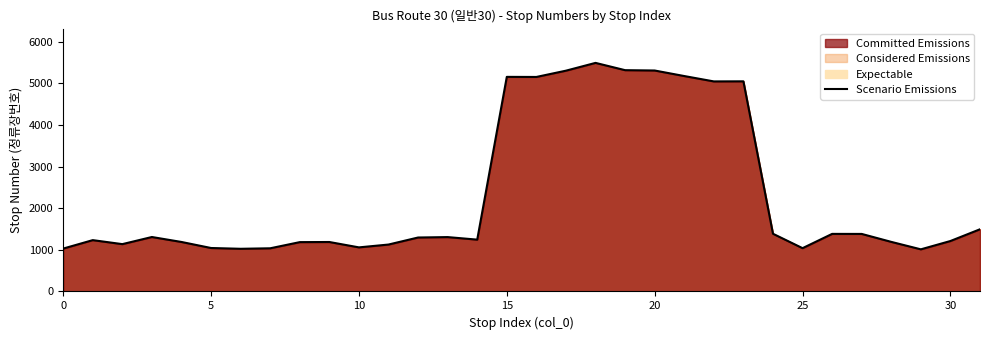

The value at 14 is 1245. True or false?

True